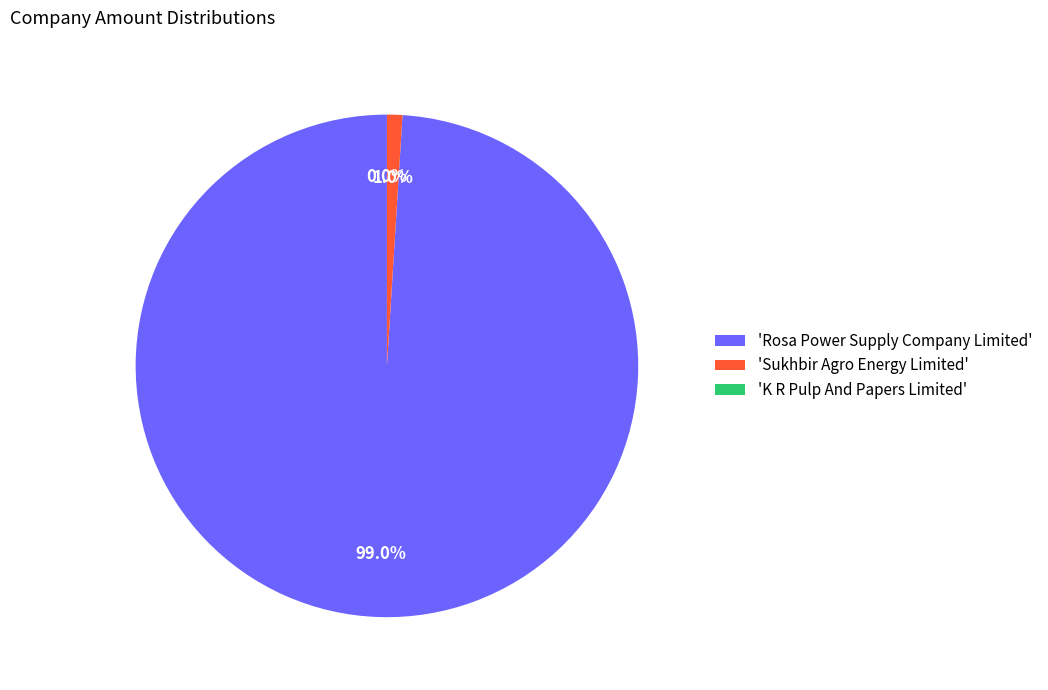

Does Rosa Power Supply Company Limited represent more than half of the total?

Yes